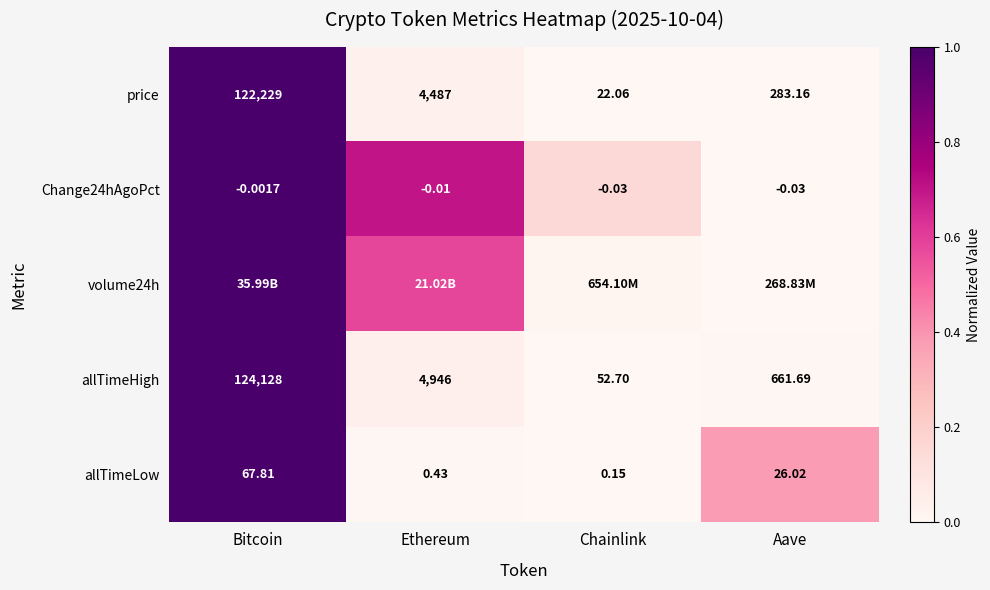

Is the value of Change24hAgoPct at Ethereum greater than the value of allTimeHigh at Aave?

No